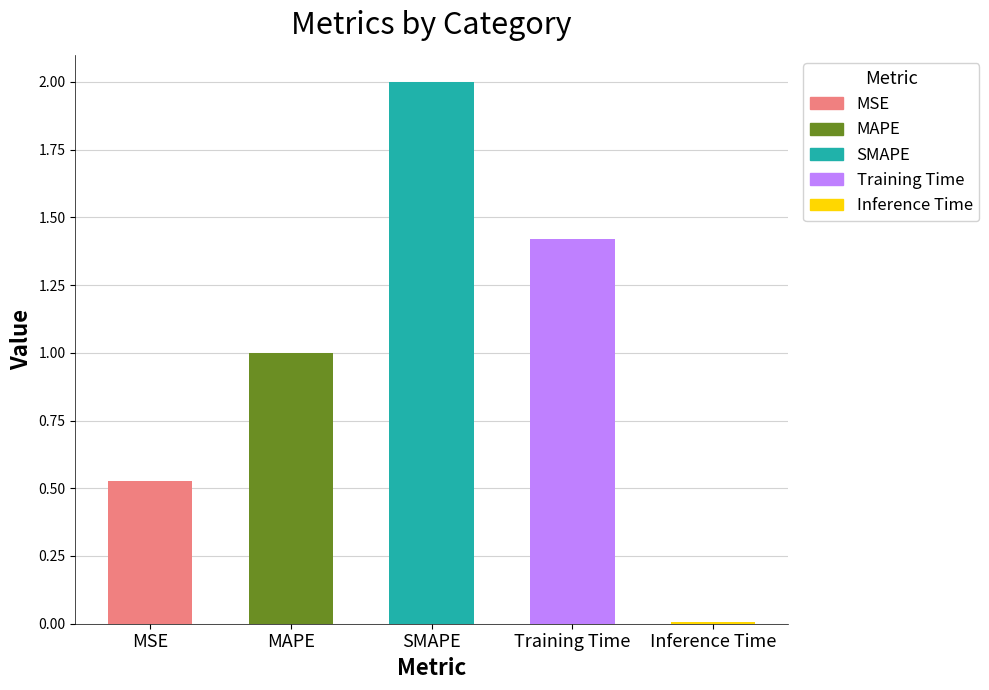

What is the label of the 5th bar from the right?

MSE